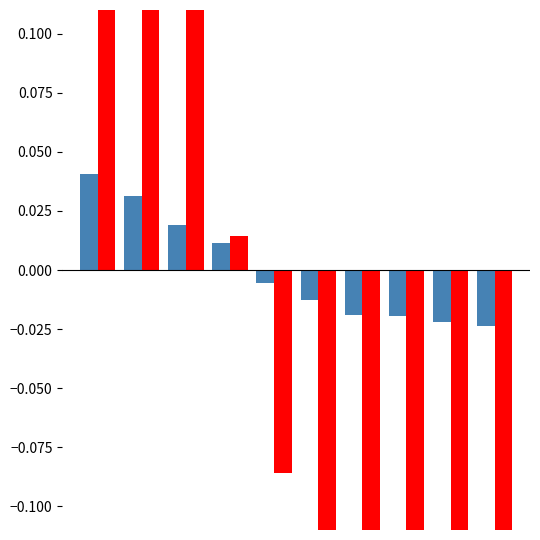

What are all the series names shown in the legend?

SCORE, ACCURACY